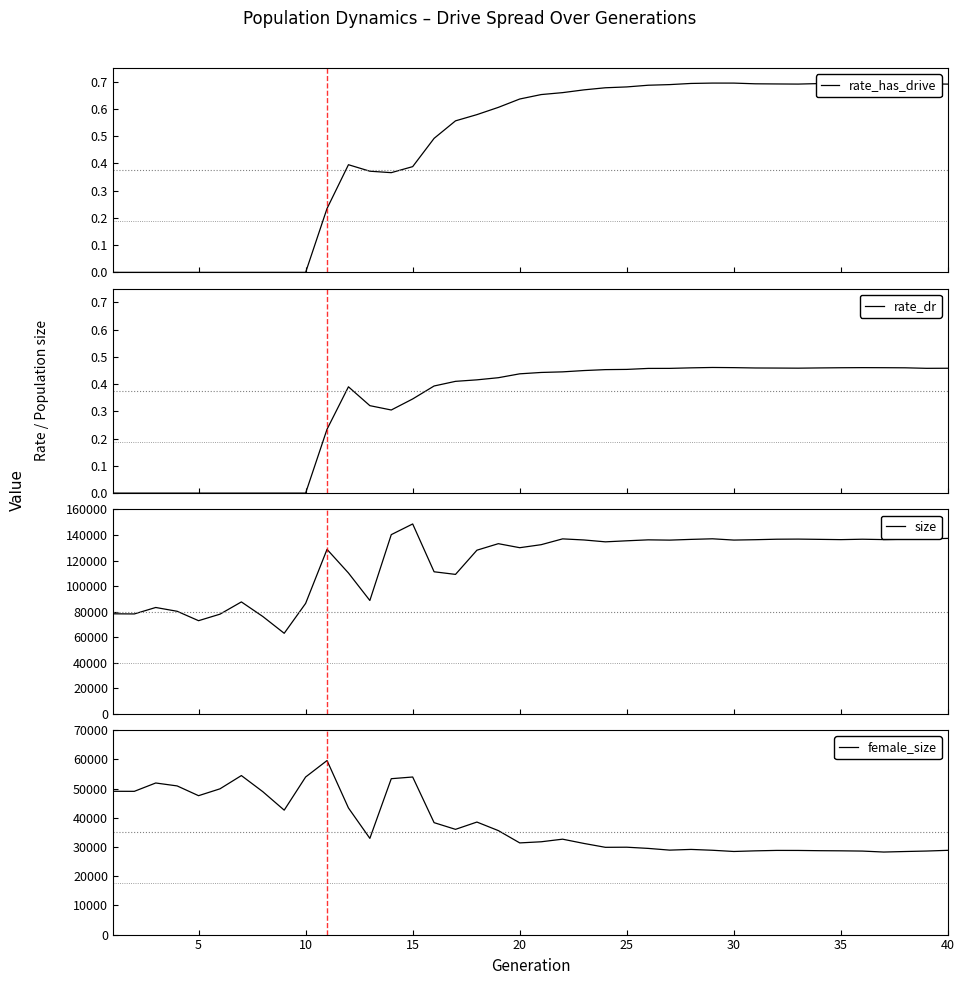

In size, how many points are lower than both neighbors (excluding endpoints)?

11